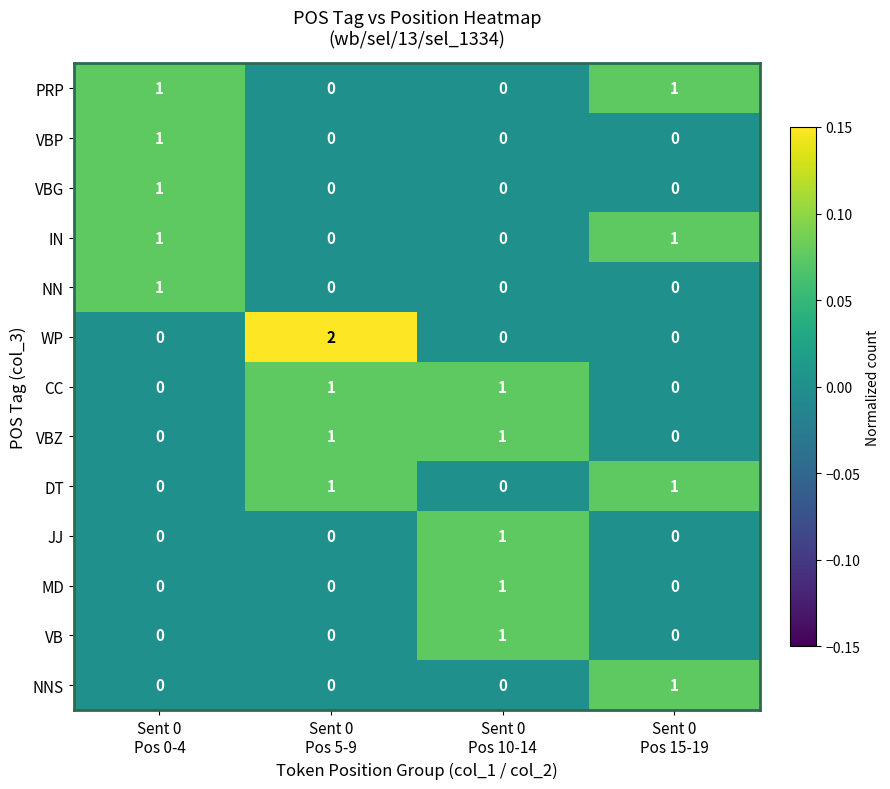

Which series has the widest spread of values?

WP